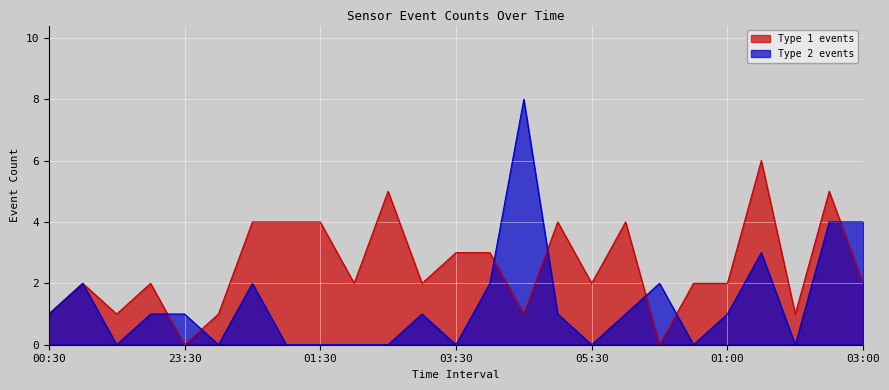

How many positive values does the Type 1 events series have?

23